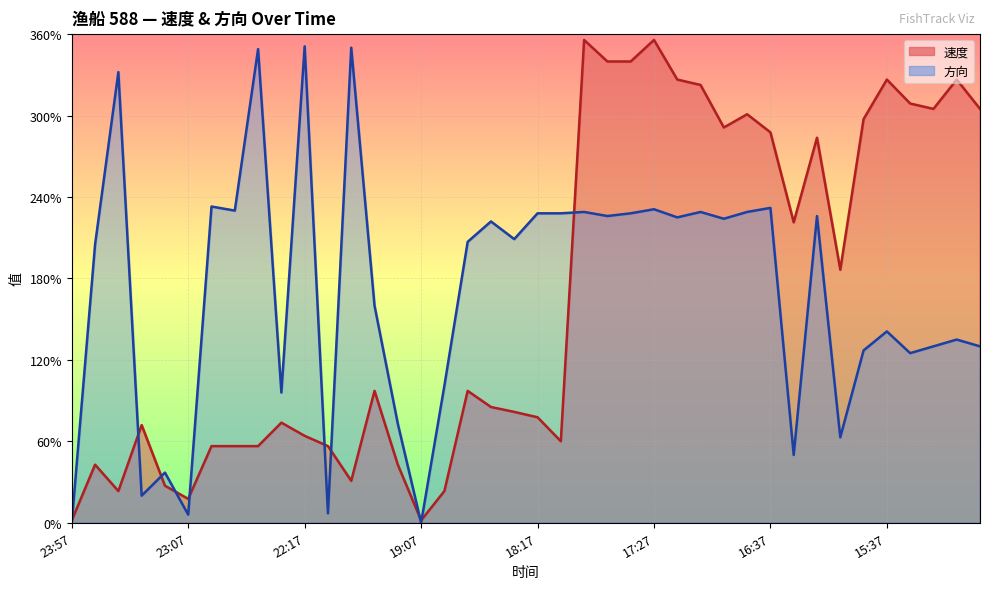

Rank the categories by 速度 value from lowest to highest.

23:57, 19:07, 23:07, 23:37, 18:57, 23:17, 19:37, 23:48, 19:17, 22:57, 22:47, 22:37, 21:17, 18:07, 22:17, 23:27, 22:27, 18:17, 18:27, 18:37, 19:27, 18:47, 15:57, 16:27, 16:19, 16:37, 16:57, 15:48, 16:47, 15:17, 14:57, 15:27, 17:07, 17:17, 15:37, 15:07, 17:48, 17:37, 17:57, 17:27